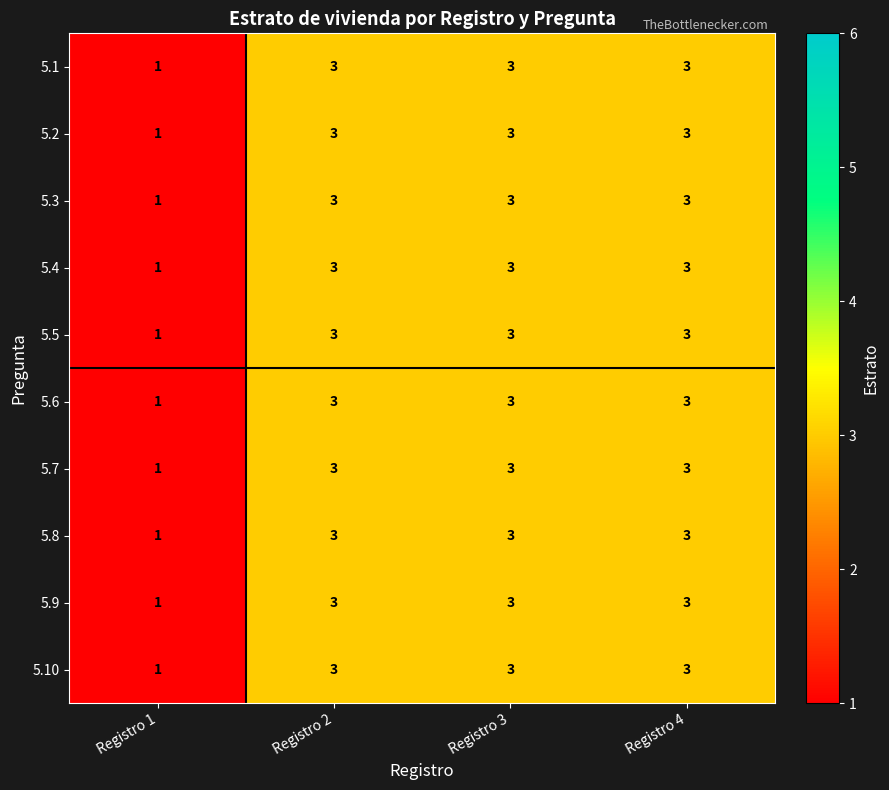

What is the sum of the 5.3 values at Registro 1 and Registro 3?

4